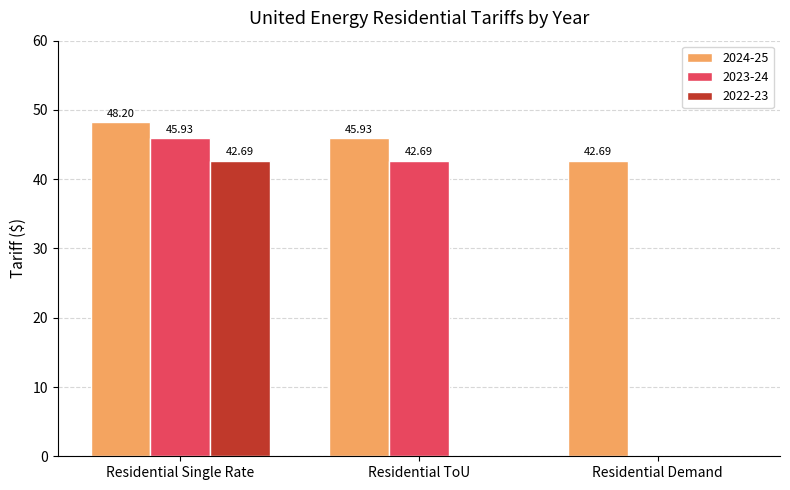

Is the value of 2022-23 at Residential Demand greater than the value of 2024-25 at Residential ToU?

No